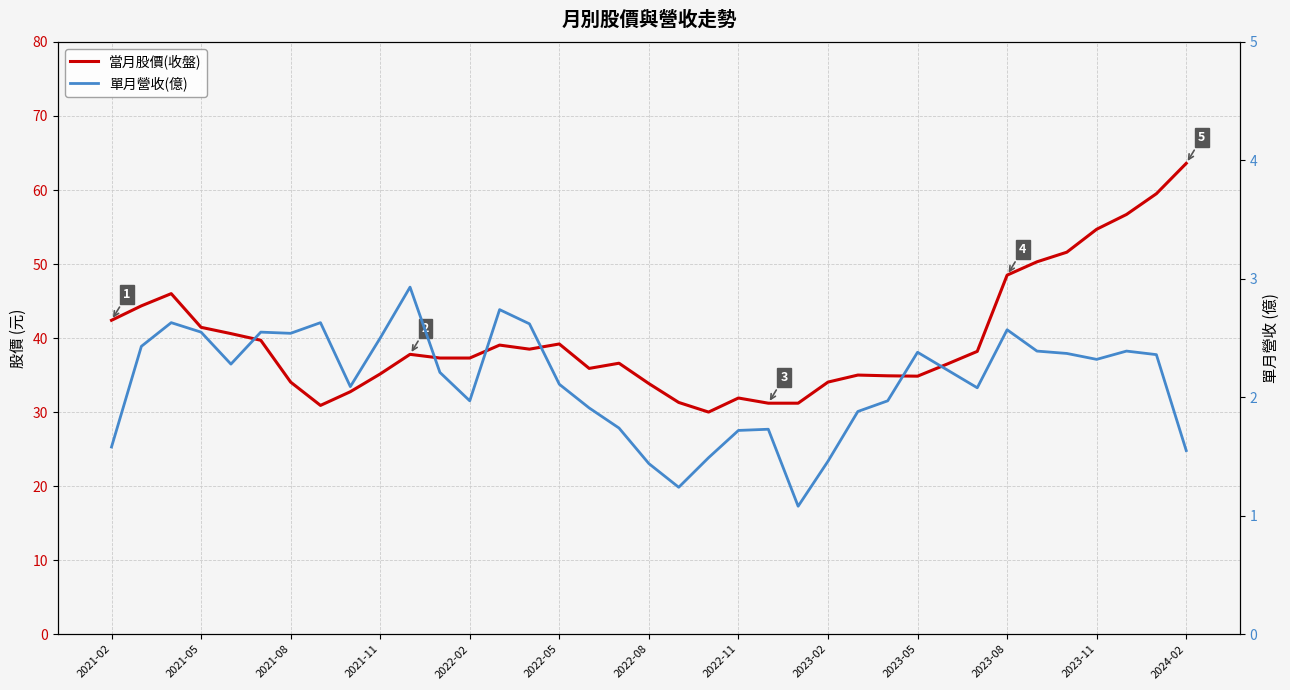

What is the lowest value of the 當月股價(收盤) series?

30.0